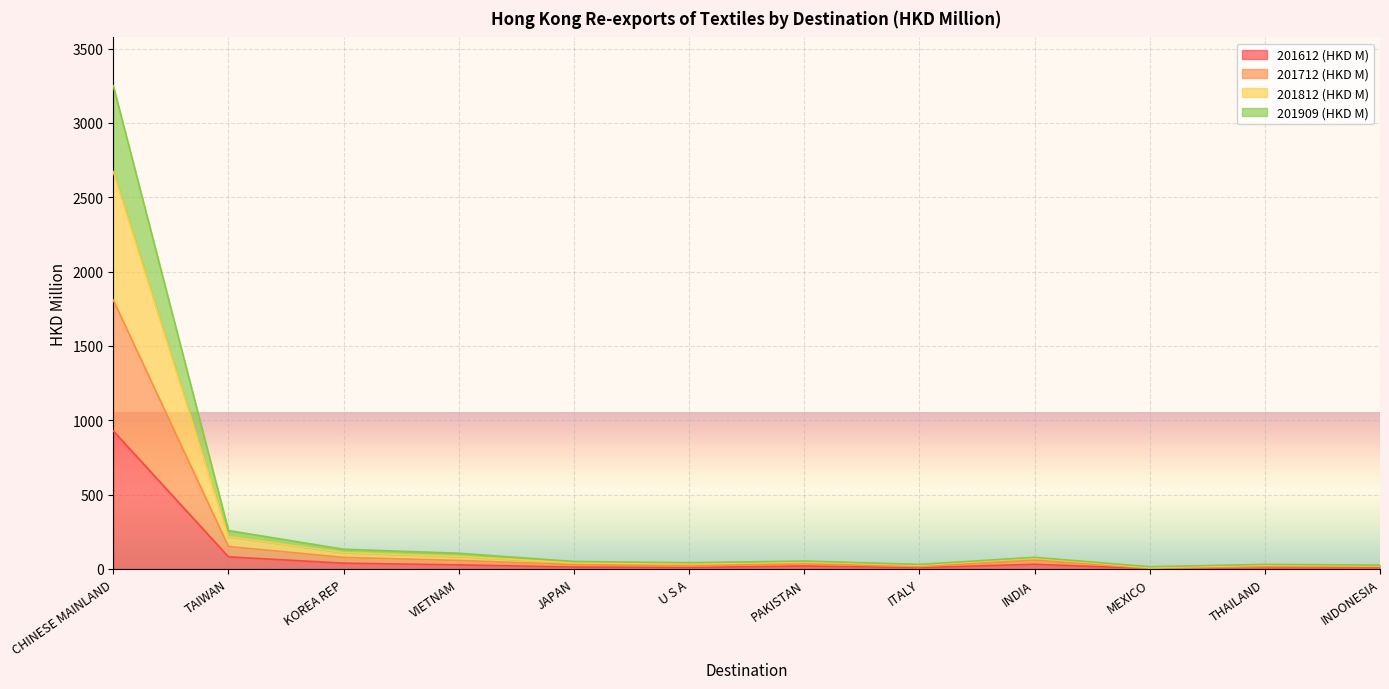

True or false: 201612 (HKD M) and 201909 (HKD M) intersect in this chart.

False